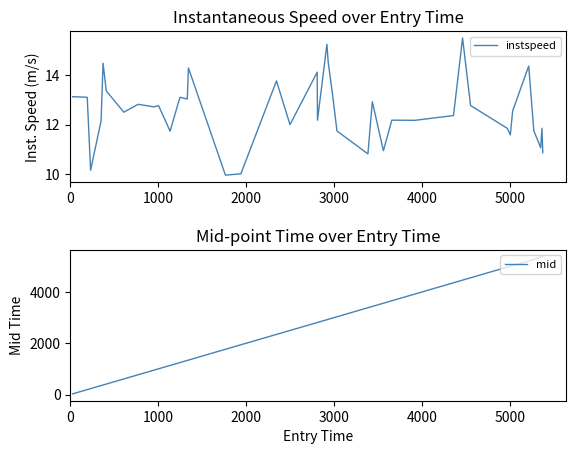

What is the minimum value for instspeed?

10.0